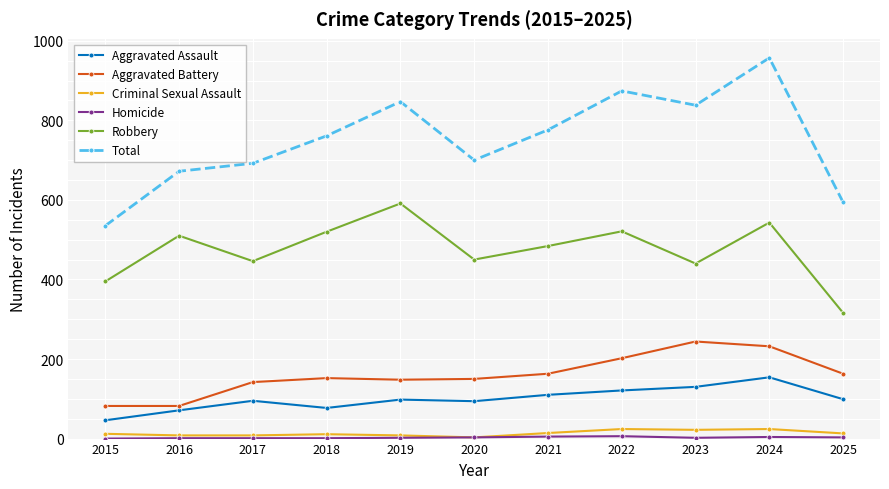

At which category is the sum across all series the highest?

2024